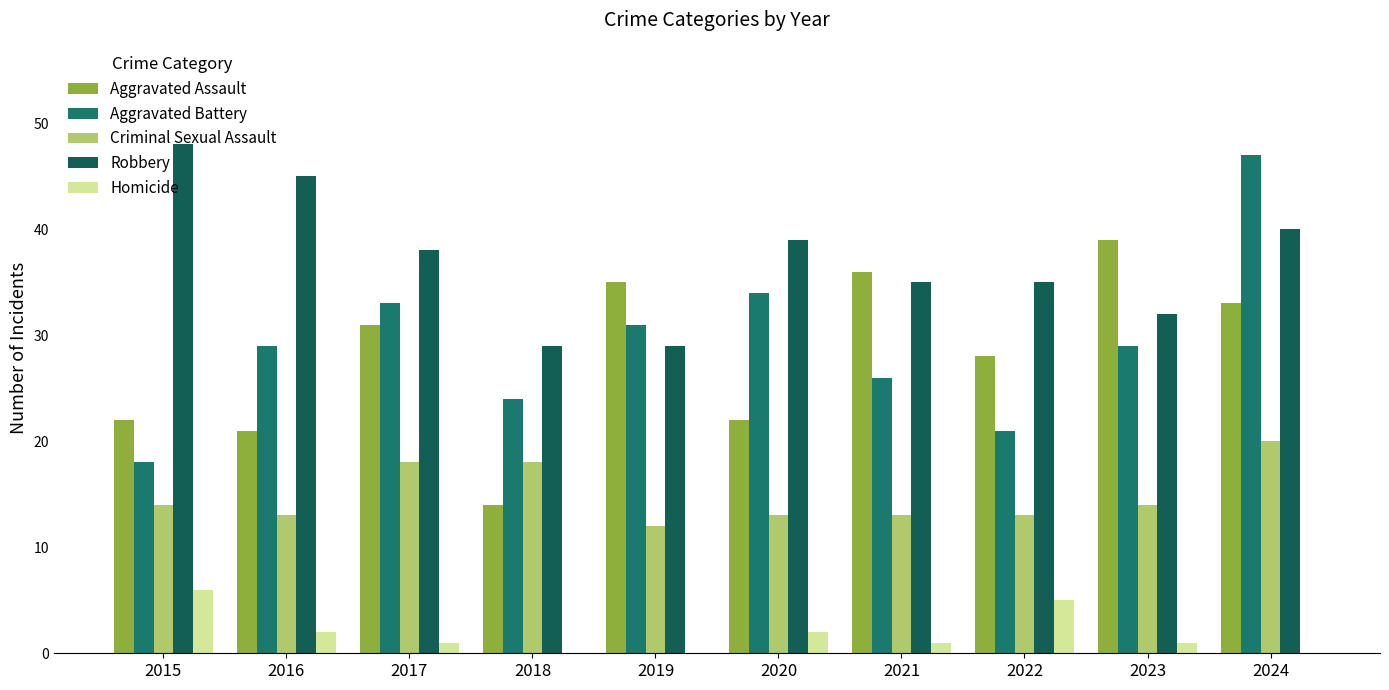

Which category has the lowest value across all series?

2018